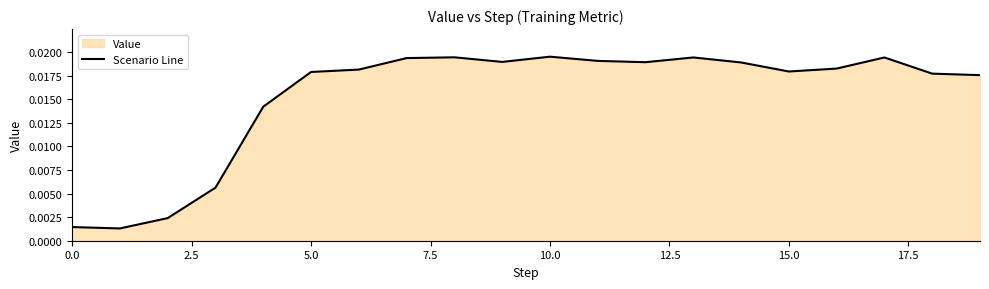

How many lines are shown in the chart?

1